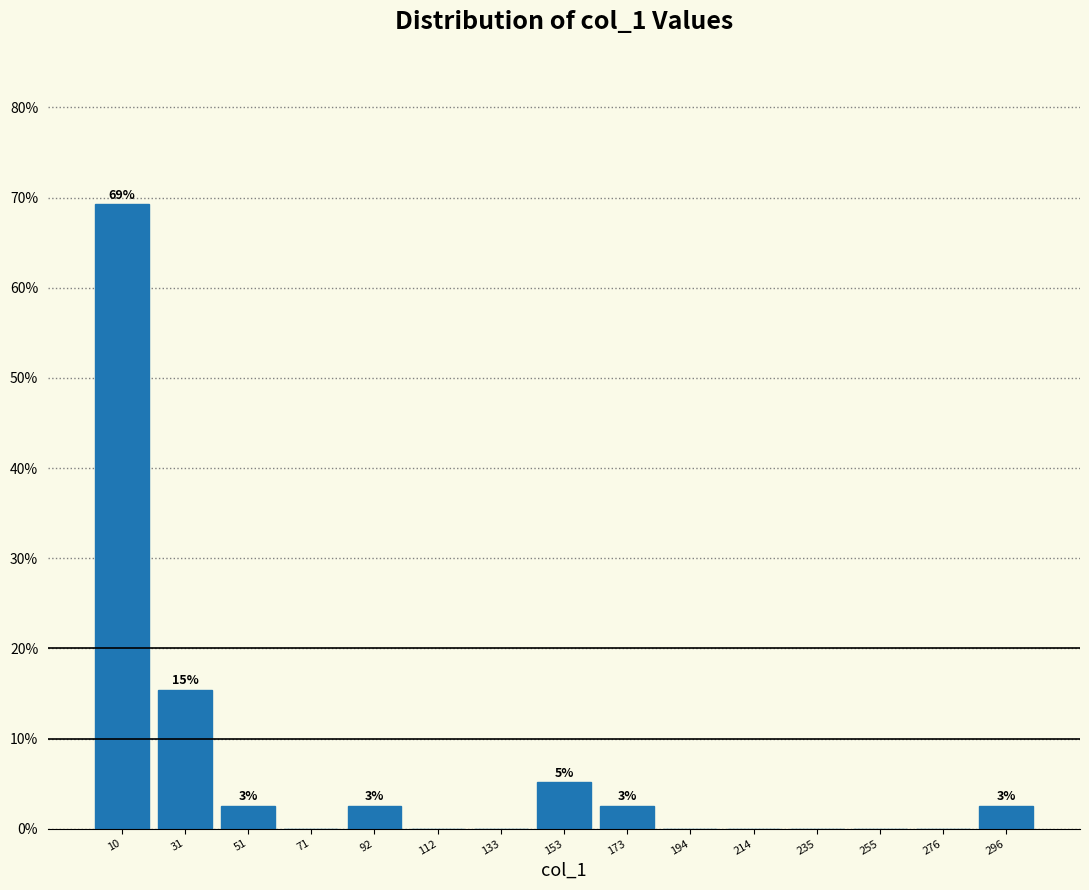

Which range on the x-axis has the tallest bar?

0 to 20